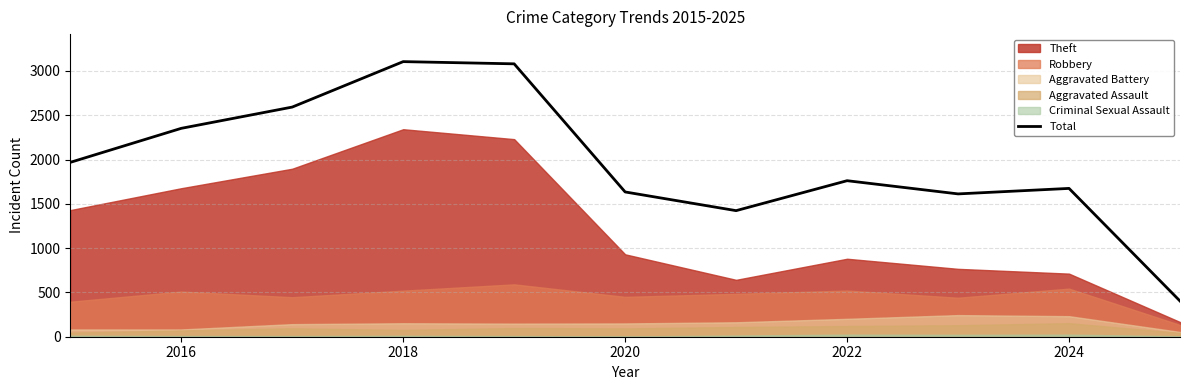

What is the highest value of the Total series?

3105